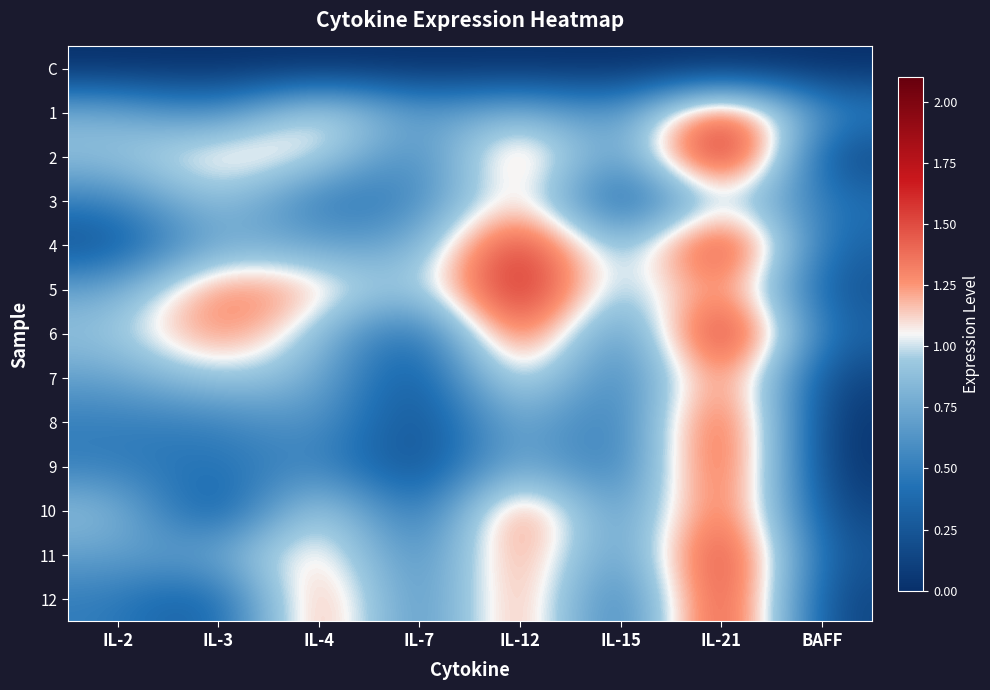

Reading left to right, transcribe all the data shown in this chart.

C: IL-2=0.0	IL-3=0.0	IL-4=0.0	IL-7=0.0	IL-12=0.0	IL-15=0.0	IL-21=0.0	BAFF=0.0
1: IL-2=0.8	IL-3=0.5	IL-4=1.2	IL-7=0.6	IL-12=0.9	IL-15=0.5	IL-21=1.7	BAFF=0.5
2: IL-2=0.9	IL-3=1.2	IL-4=1.1	IL-7=0.4	IL-12=1.5	IL-15=0.4	IL-21=2.1	BAFF=0.1
3: IL-2=0.5	IL-3=1.0	IL-4=0.4	IL-7=0.5	IL-12=1.3	IL-15=0.1	IL-21=1.1	BAFF=0.4
4: IL-2=0.2	IL-3=0.8	IL-4=0.7	IL-7=0.7	IL-12=1.8	IL-15=0.6	IL-21=1.9	BAFF=0.3
5: IL-2=0.7	IL-3=1.4	IL-4=1.2	IL-7=0.8	IL-12=1.9	IL-15=0.7	IL-21=1.5	BAFF=0.2
6: IL-2=0.9	IL-3=1.4	IL-4=0.9	IL-7=0.2	IL-12=1.7	IL-15=0.3	IL-21=2.0	BAFF=0.3
7: IL-2=0.7	IL-3=1.0	IL-4=0.8	IL-7=0.1	IL-12=1.3	IL-15=0.3	IL-21=1.6	BAFF=0.1
8: IL-2=0.5	IL-3=0.5	IL-4=0.7	IL-7=0.1	IL-12=0.9	IL-15=0.3	IL-21=1.8	BAFF=0.0
9: IL-2=0.5	IL-3=0.4	IL-4=0.6	IL-7=0.1	IL-12=0.9	IL-15=0.3	IL-21=1.8	BAFF=0.0
10: IL-2=0.9	IL-3=0.1	IL-4=1.2	IL-7=0.2	IL-12=1.6	IL-15=0.4	IL-21=1.7	BAFF=0.1
11: IL-2=0.7	IL-3=0.7	IL-4=1.3	IL-7=0.4	IL-12=1.5	IL-15=0.4	IL-21=1.9	BAFF=0.2
12: IL-2=0.5	IL-3=0.2	IL-4=1.5	IL-7=0.4	IL-12=1.5	IL-15=0.2	IL-21=1.9	BAFF=0.1